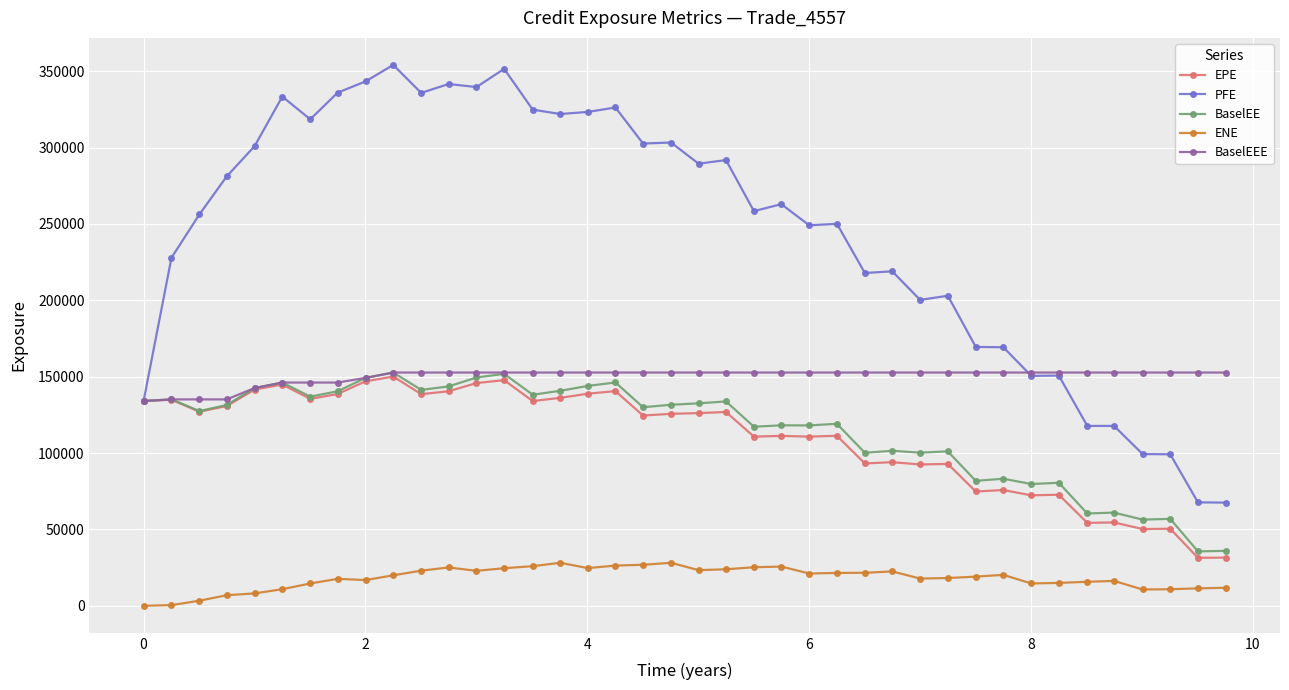

Which series has the widest spread of values?

PFE